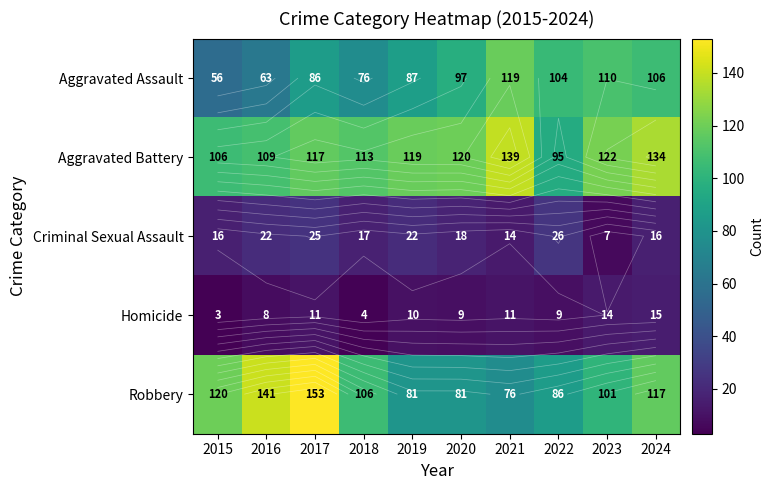

What is the minimum value for Criminal Sexual Assault?

7